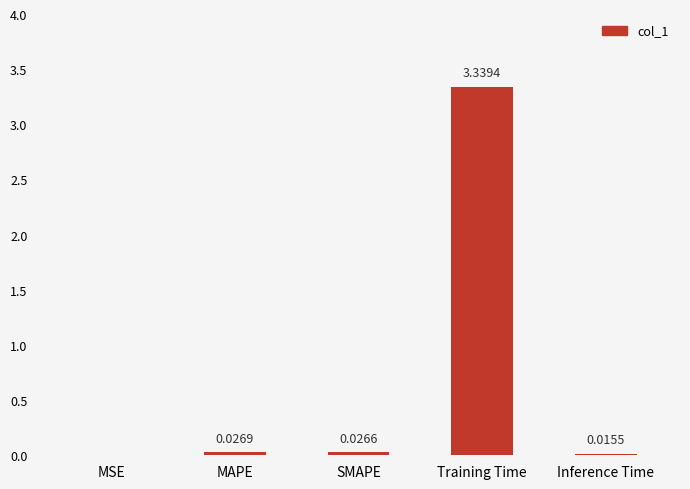

Between SMAPE and MSE, which is larger?

SMAPE